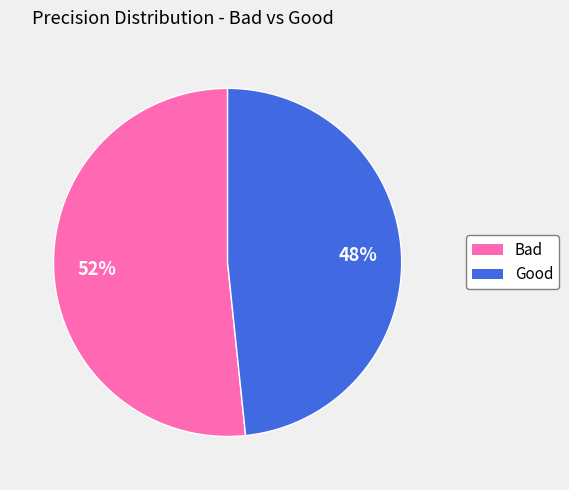

How many slices are in this pie chart?

2